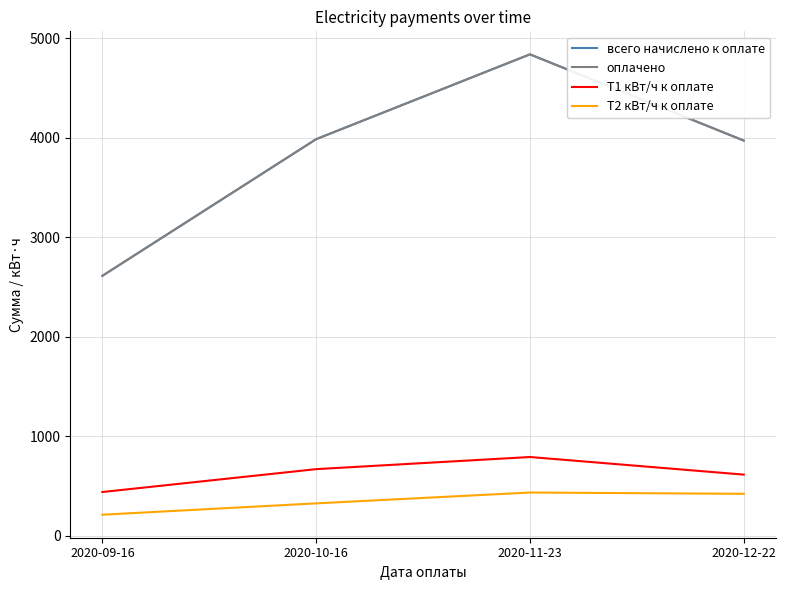

Between 2020-11-23 and 2020-09-16, which is larger?

2020-11-23